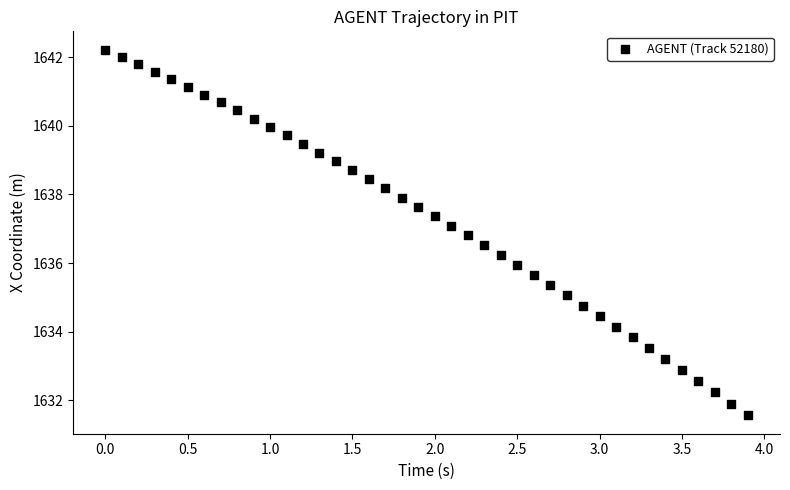

What is the range of X values (max minus min)?

3.9